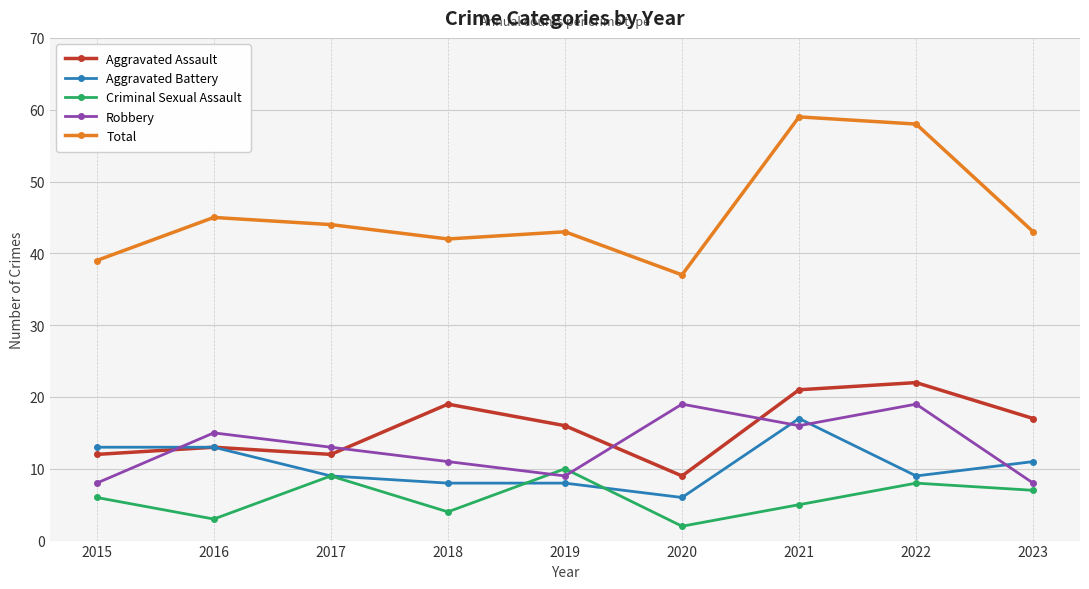

How many lines are shown in the chart?

5